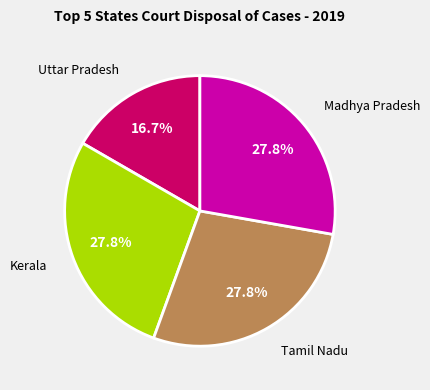

Does any single category account for the majority?

No